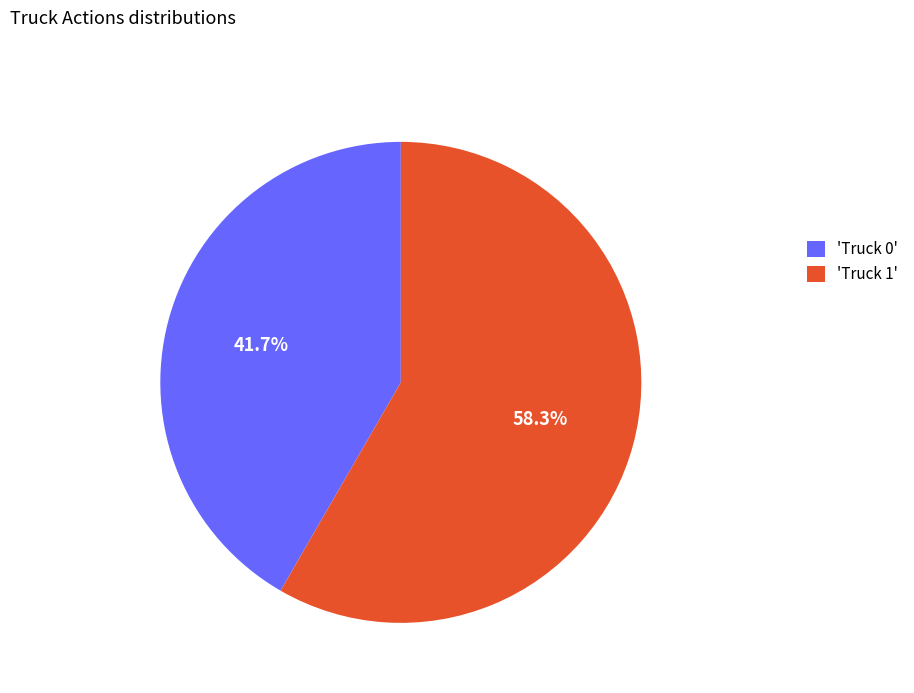

Is there any slice that represents more than half of the pie?

Yes